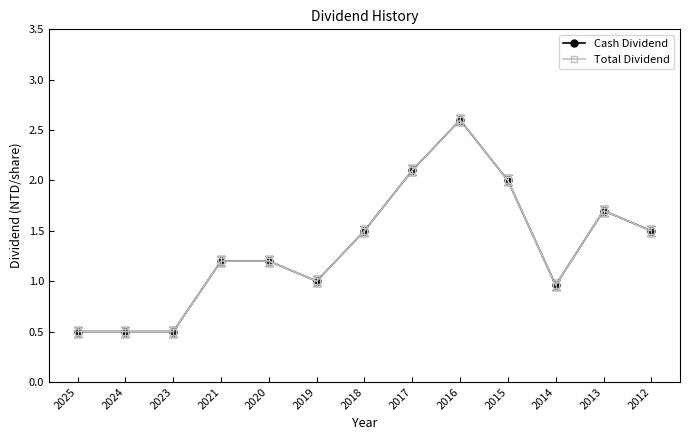

What is the average value of the Total Dividend series?

1.3